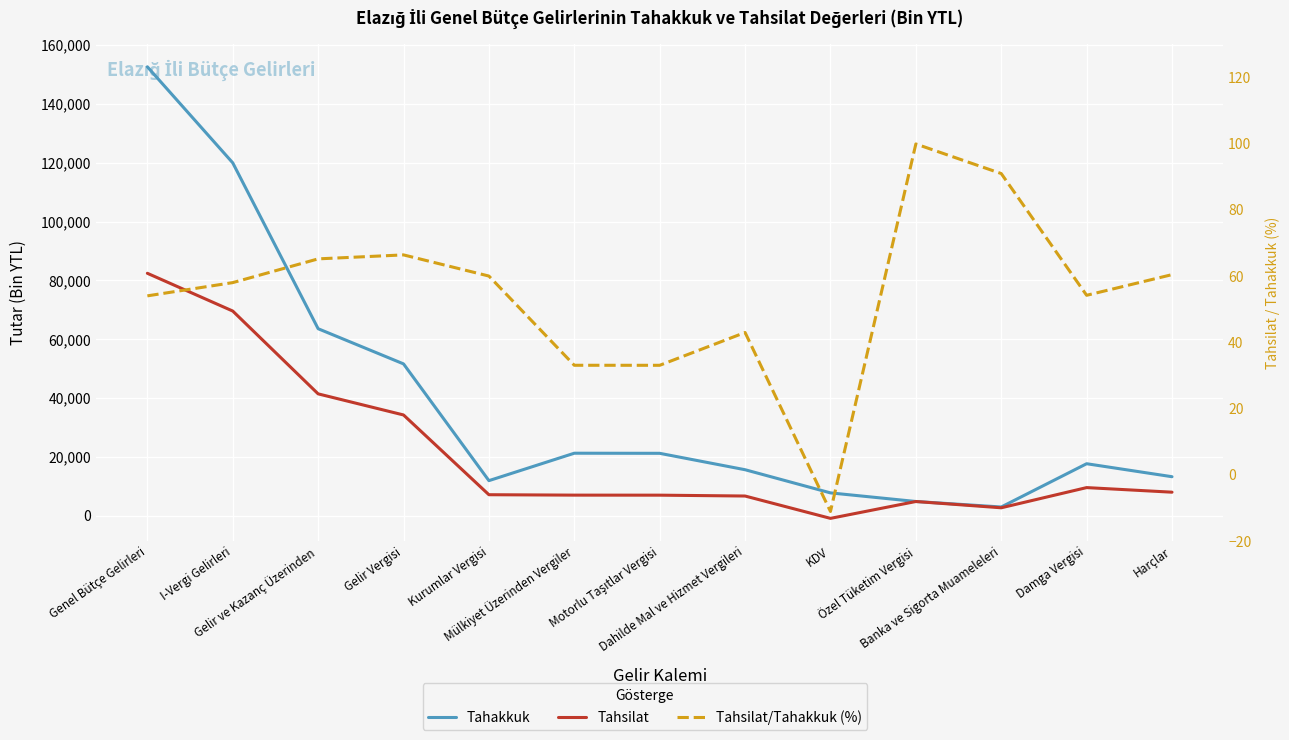

Which series has the largest total across all categories?

Tahakkuk